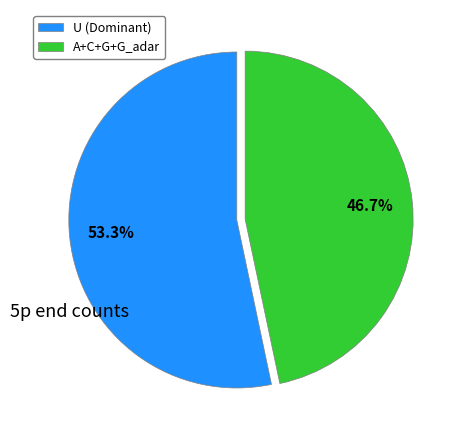

Which category has the biggest portion of the pie?

U (Dominant)